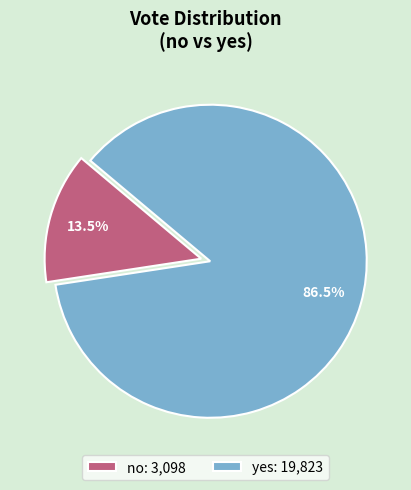

What is the majority slice?

yes